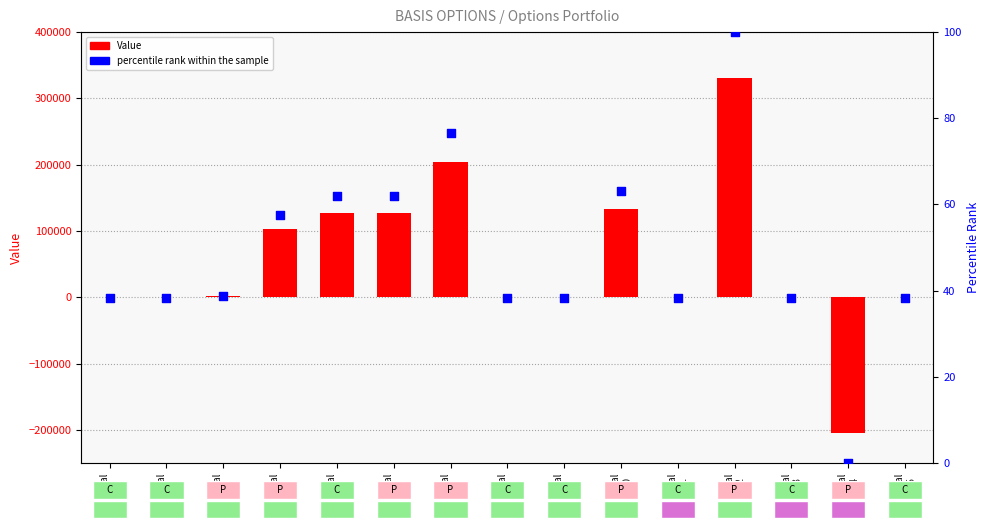

Which series reaches the minimum Y coordinate?

Value